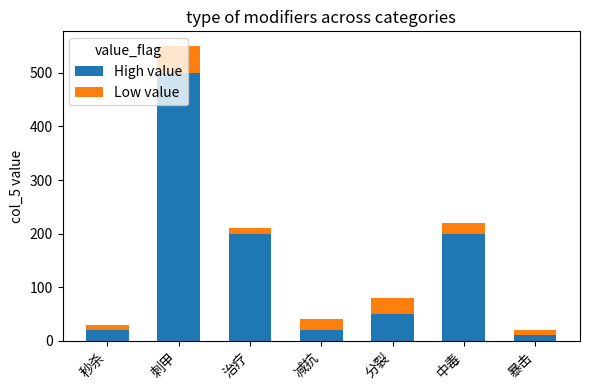

At which label does High value reach its peak?

刺甲